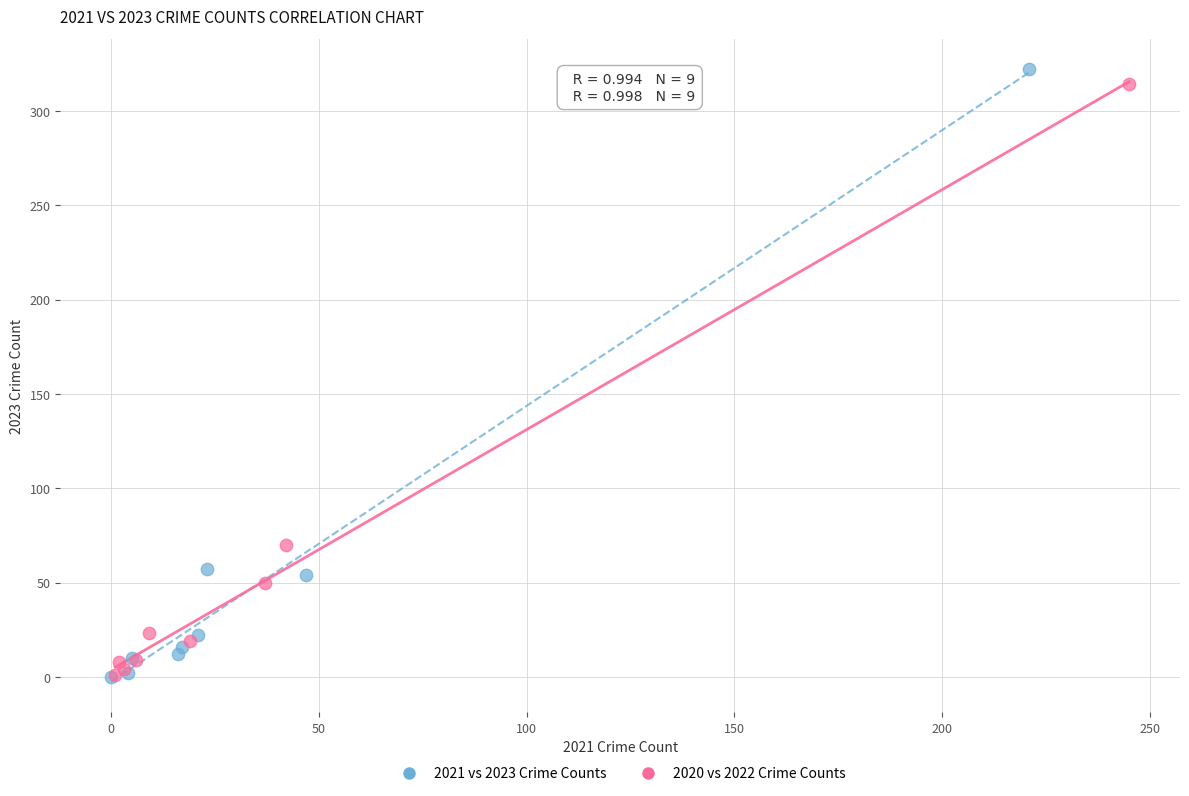

Which series has the largest Y range (max minus min)?

2021 vs 2023 Crime Counts